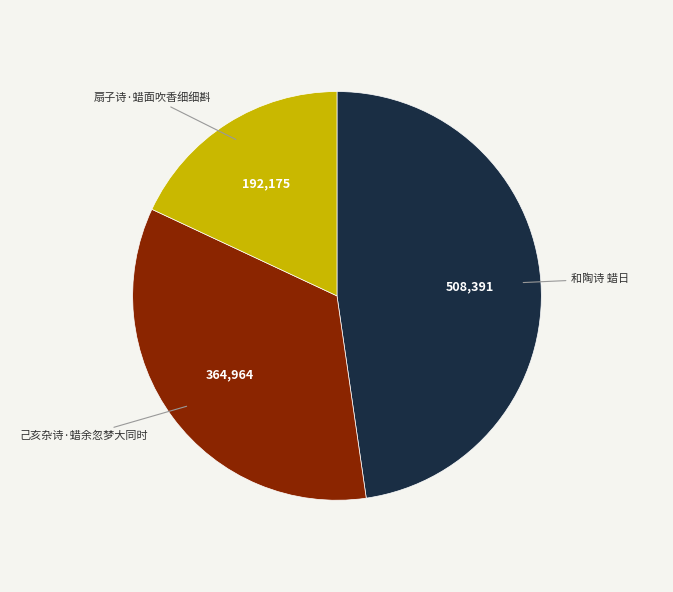

Rank the categories by value from lowest to highest.

扇子诗·蜡面吹香细细斟, 己亥杂诗·蜡余忽梦大同时, 和陶诗 蜡日